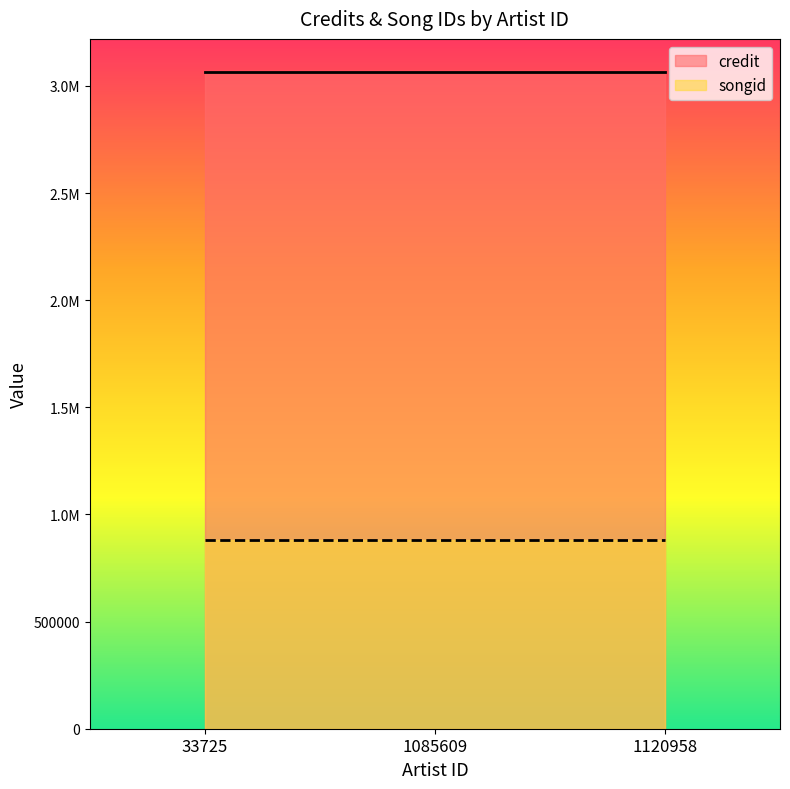

Rank the categories by songid value from lowest to highest.

33725, 1085609, 1120958